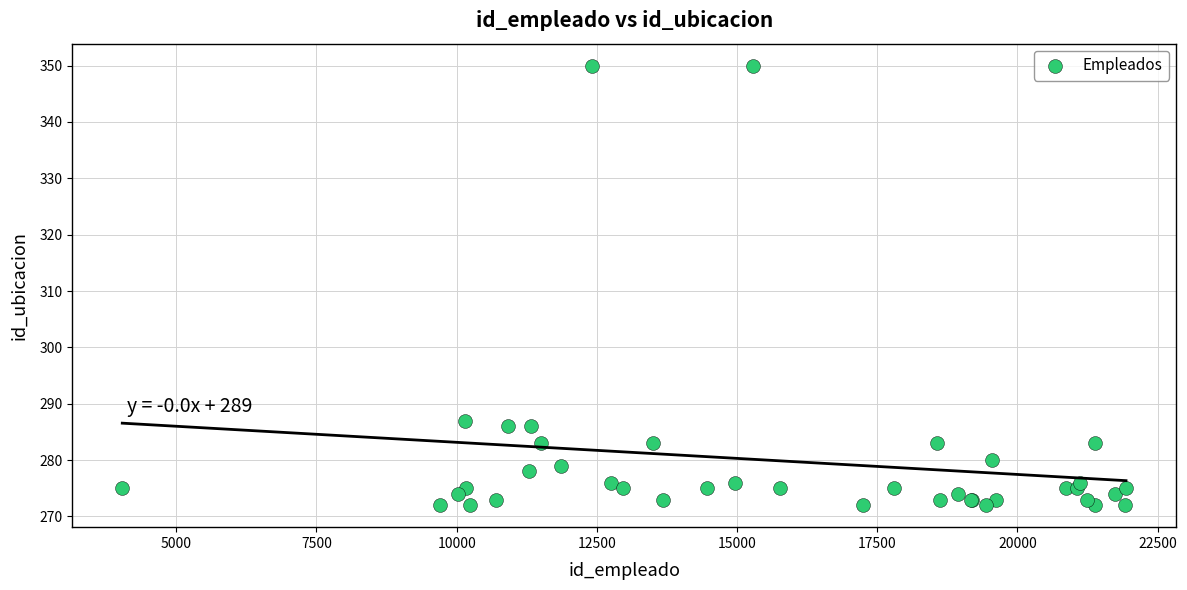

What Y value in the scatter plot is closest to 311?

287